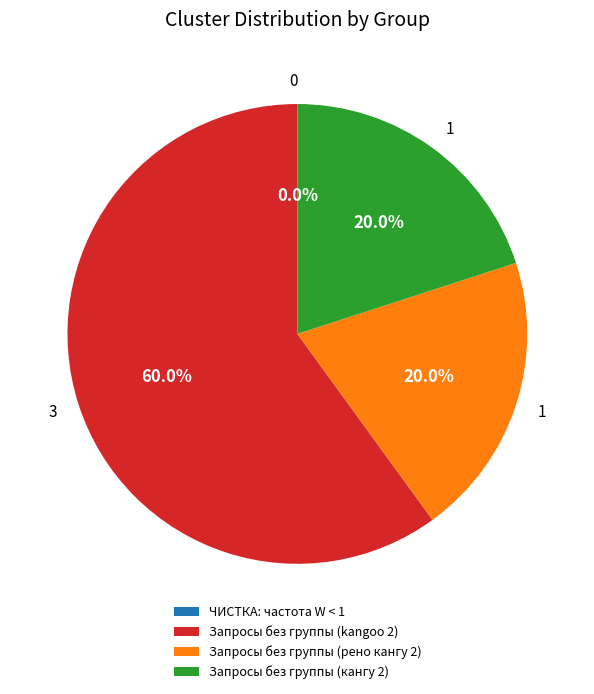

Combined, do ЧИСТКА: частота W < 1 and Запросы без группы (kangoo 2) account for over 50%?

Yes